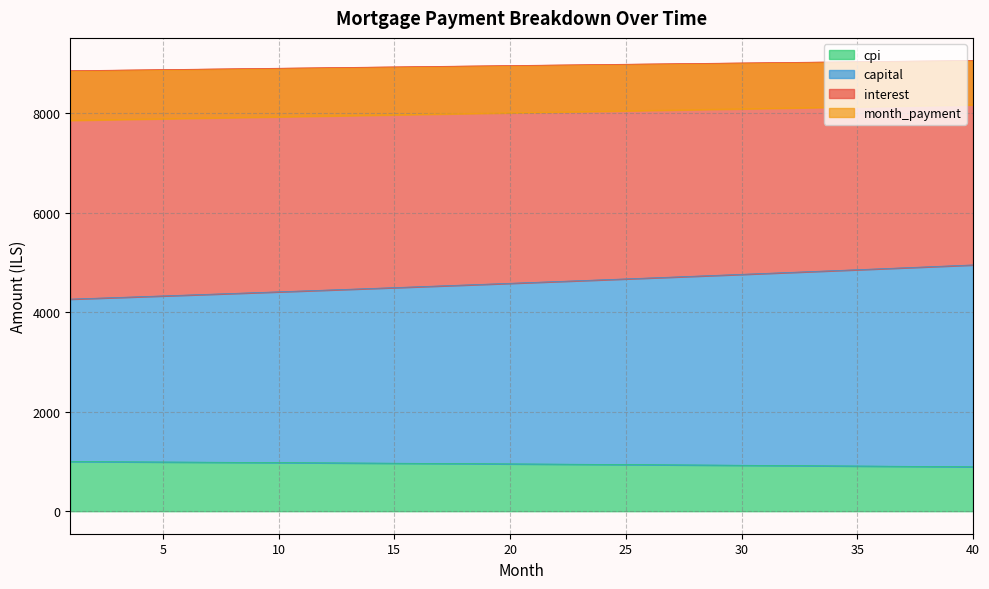

How many distinct data groups are displayed?

4